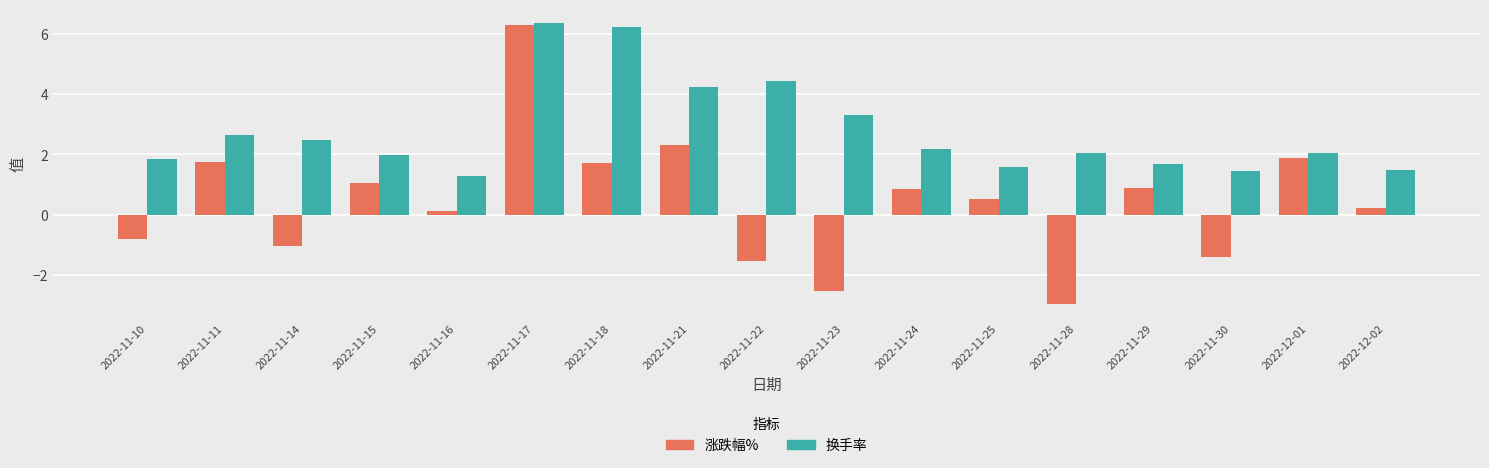

Rank the series by their average value, from highest to lowest.

换手率, 涨跌幅%